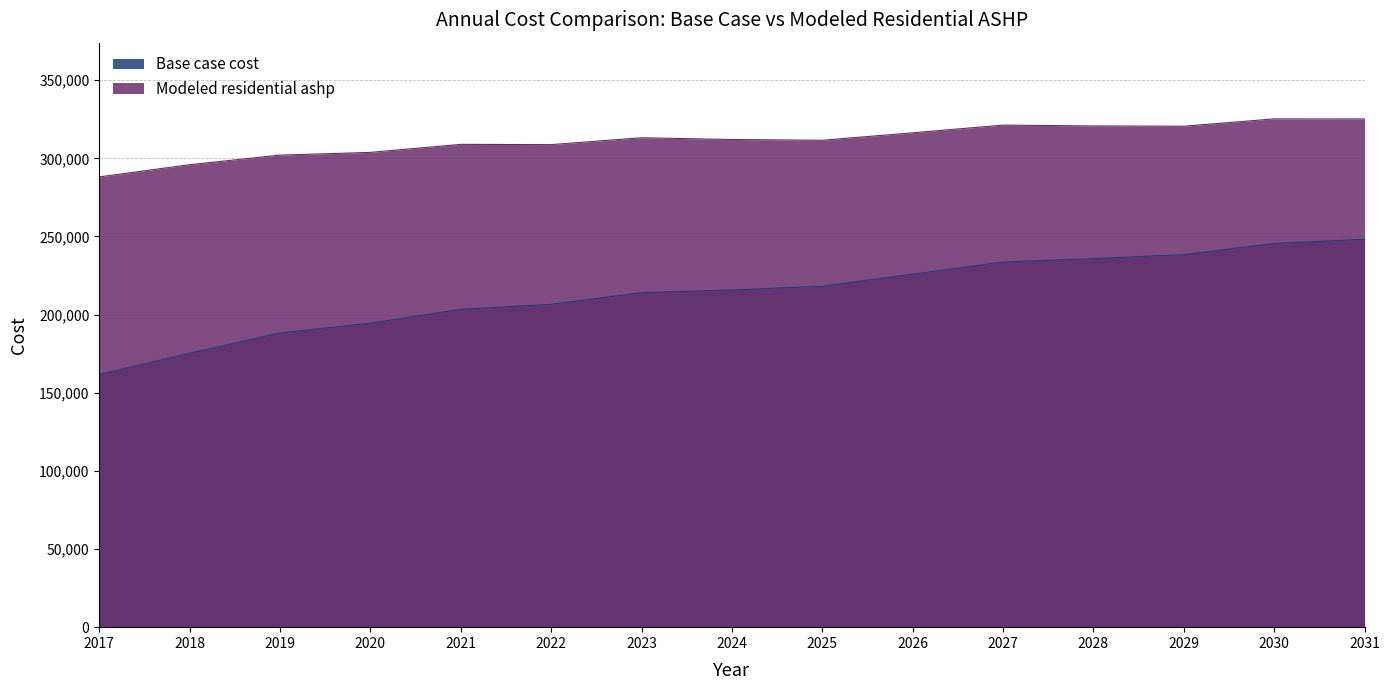

List the series in order of their peak value, lowest first.

Base case cost, Modeled residential ashp